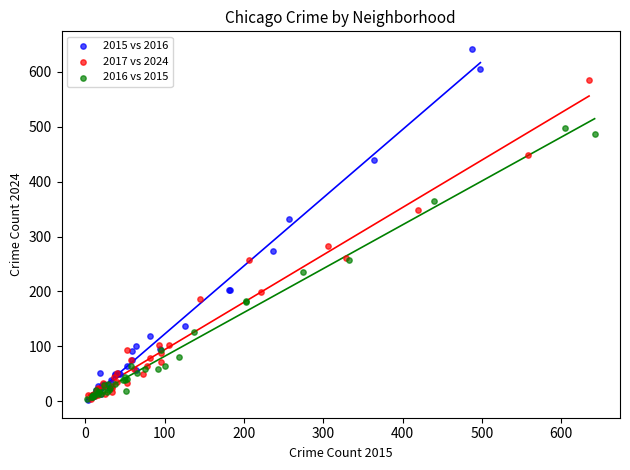

Which series has the largest Y range (max minus min)?

2015 vs 2016